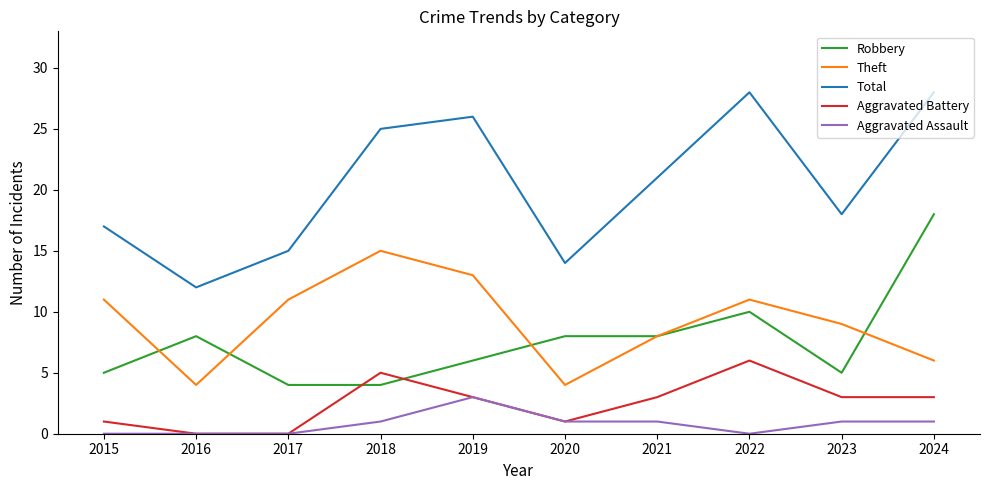

At which category does Theft reach its first local peak?

2018